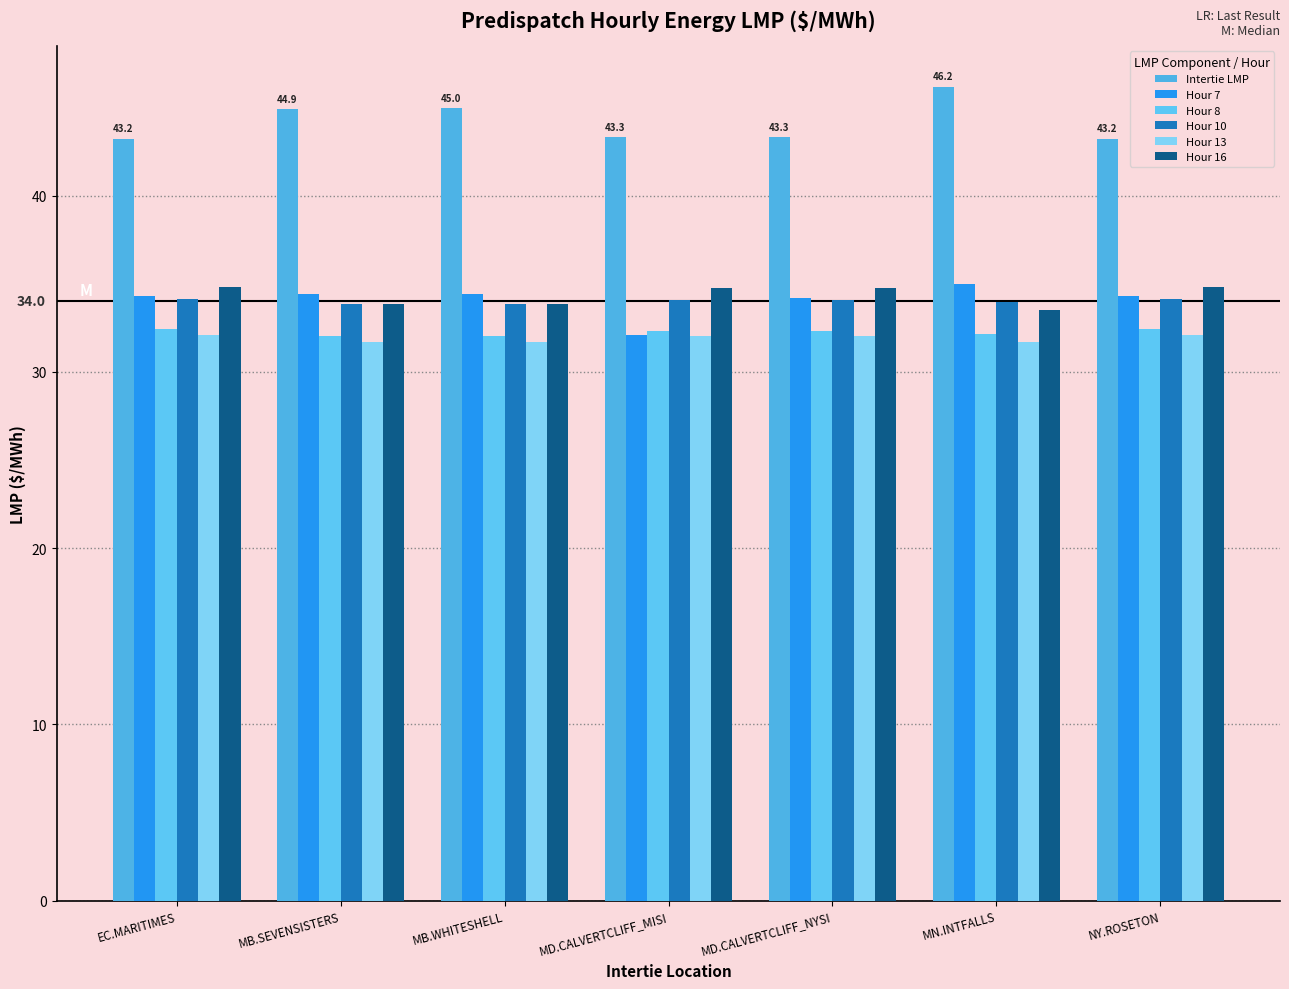

The value of Hour 13 at MB.SEVENSISTERS is 20.2. True or false?

False